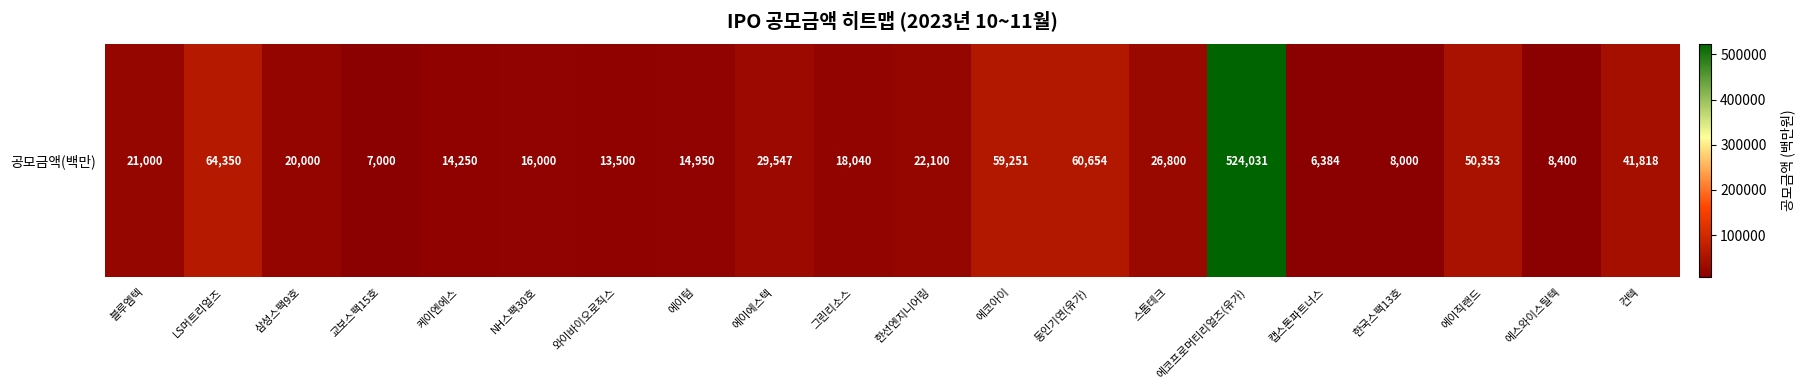

Rank the categories by value from highest to lowest.

에코프로머티리얼즈(유가), LS머트리얼즈, 동인기연(유가), 에코아이, 에이직랜드, 컨텍, 에이에스텍, 스톰테크, 한선엔지니어링, 블루엠텍, 삼성스팩9호, 그린리소스, NH스팩30호, 에이텀, 케이엔에스, 와이바이오로직스, 에스와이스틸텍, 한국스팩13호, 교보스팩15호, 캡스톤파트너스